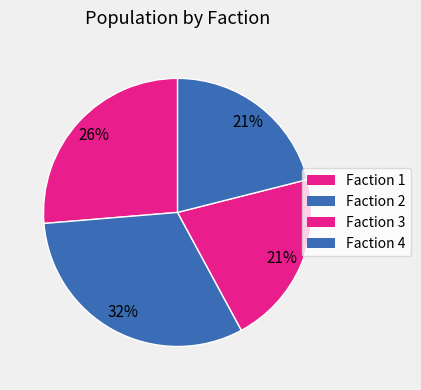

Is Faction 3 the majority of the pie?

No